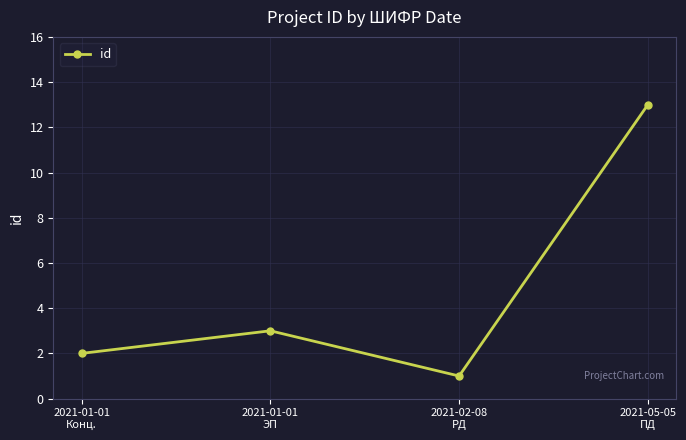

Count the number of data series in this chart.

1